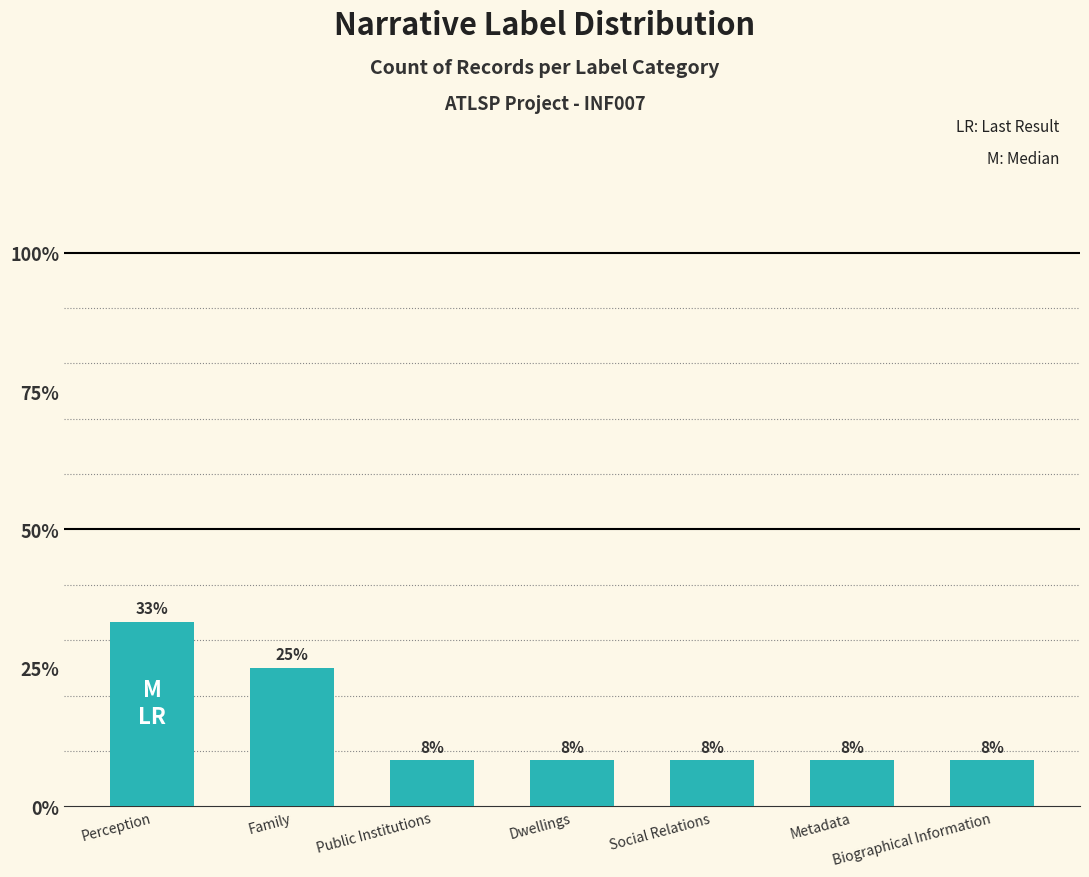

What is the value of the 7th bar from the left?

0.1